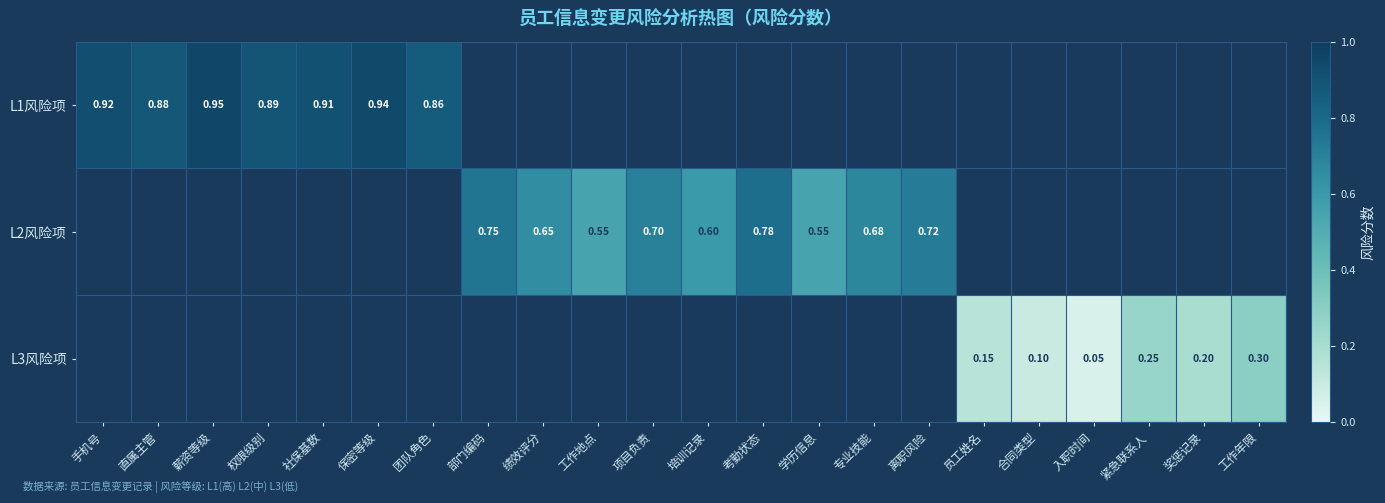

At how many categories does at least one series exceed 0?

22